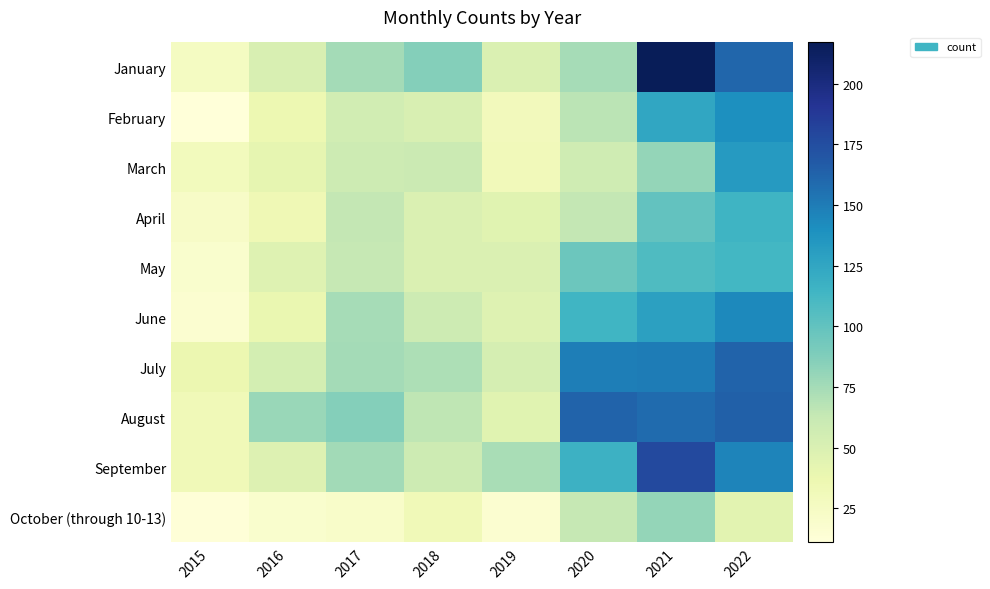

At which category is the sum across all series the highest?

2021